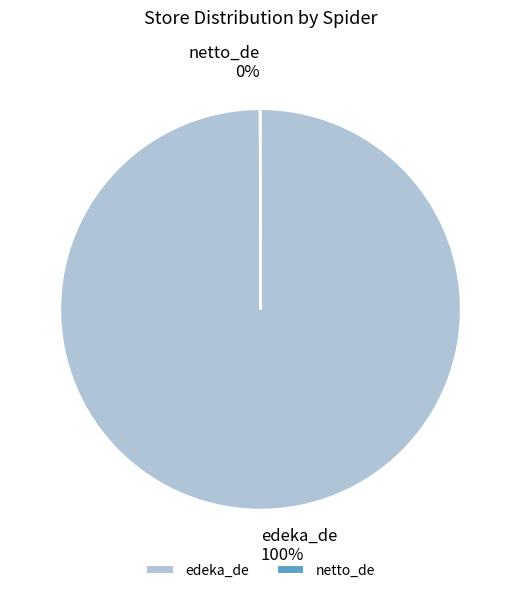

What is the largest slice in the pie chart?

edeka_de